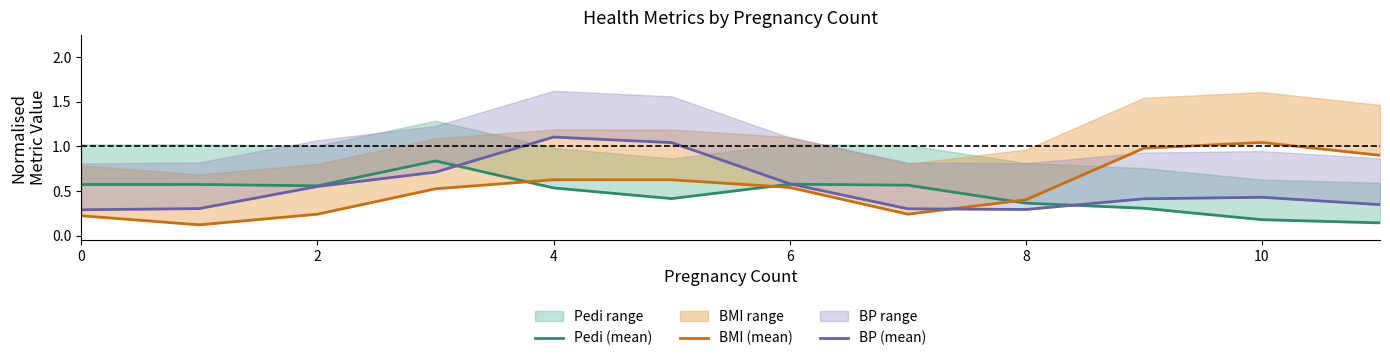

What is the sum of the BMI (mean) values at 6 and 0?

0.7